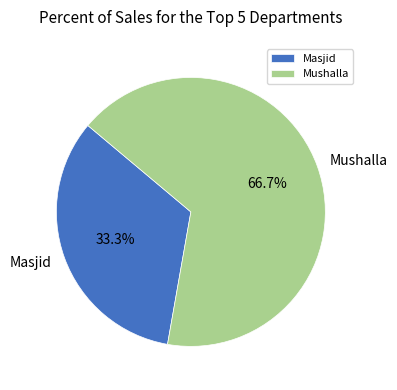

How many segments does this pie chart have?

2